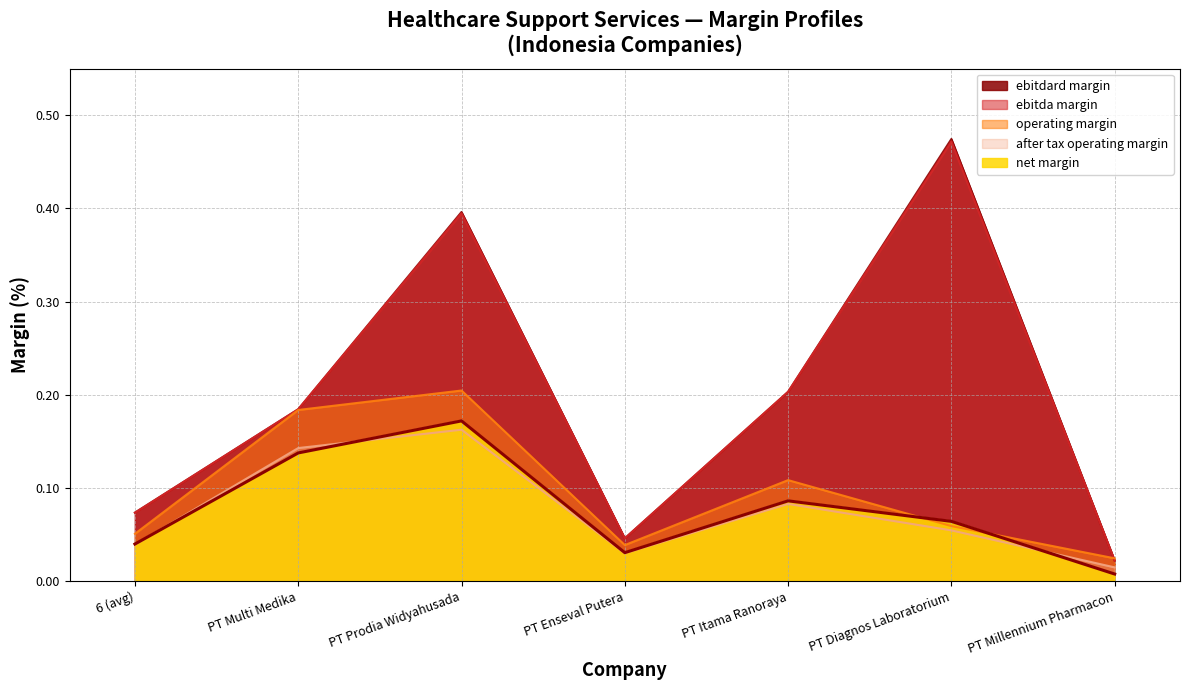

Where do after_tax_operating_margin and net_margin first cross each other?

6 (avg) and PT Multi Medika